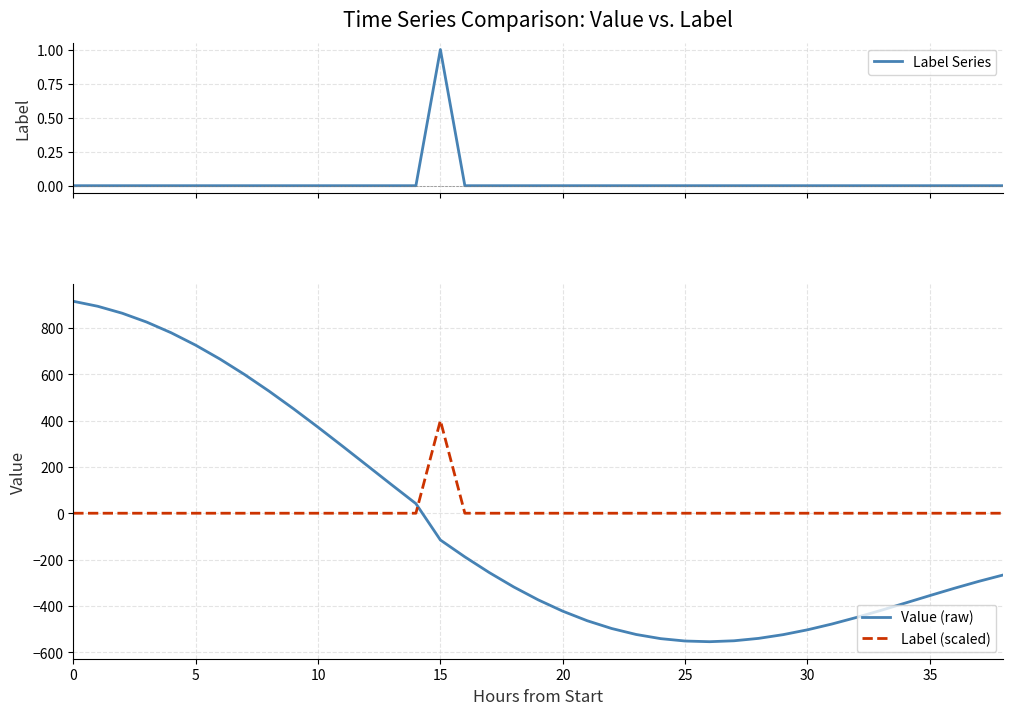

How many positive values does the Label Series series have?

1